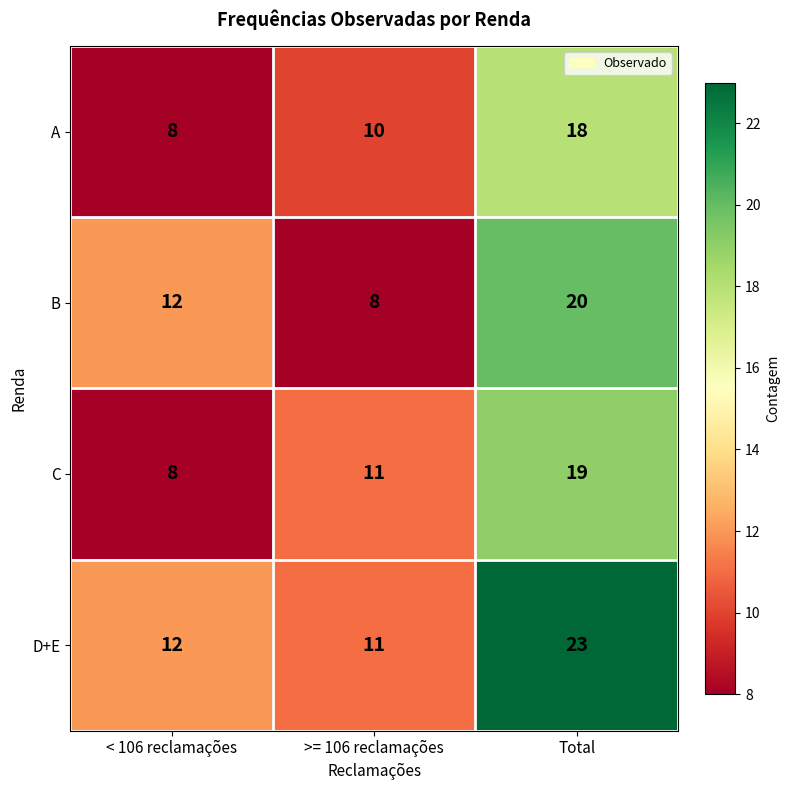

True or false: A has a value of 12 at Total.

False